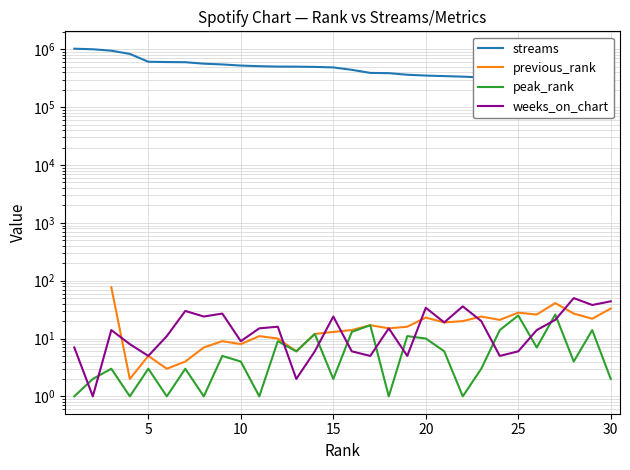

Which has a higher value, 18 or 9?

9